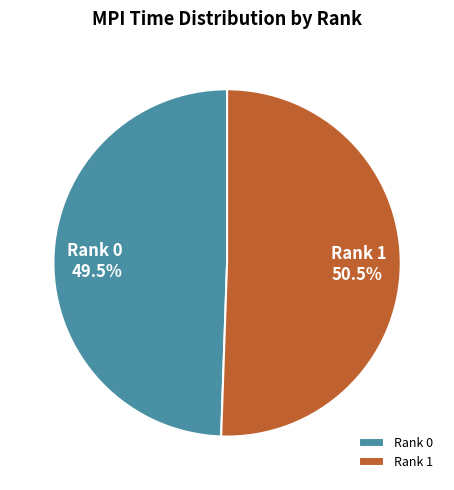

What portion of the pie excludes Rank 0?

50.5%